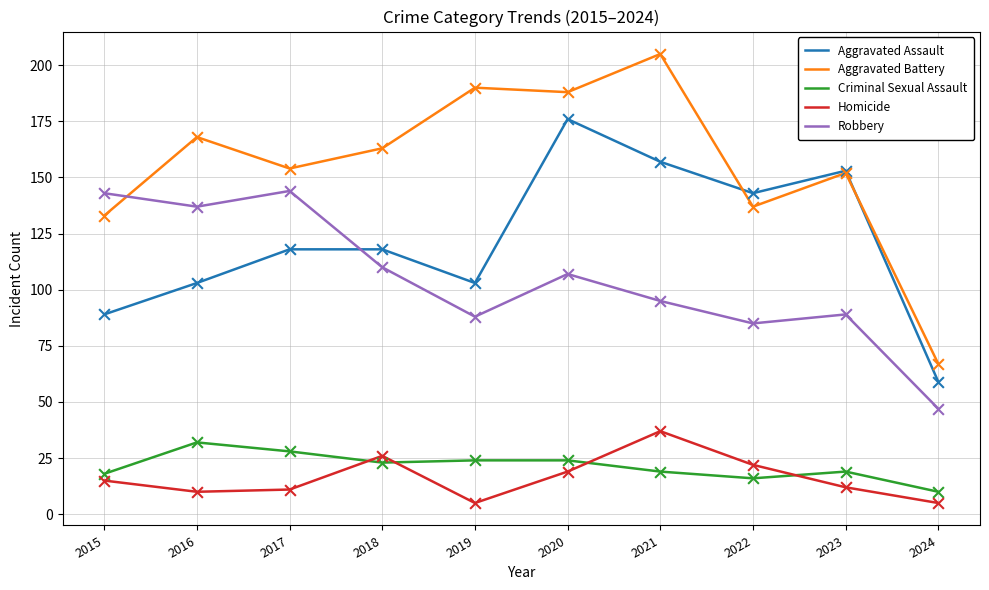

Which series has the largest total across all categories?

Aggravated Battery